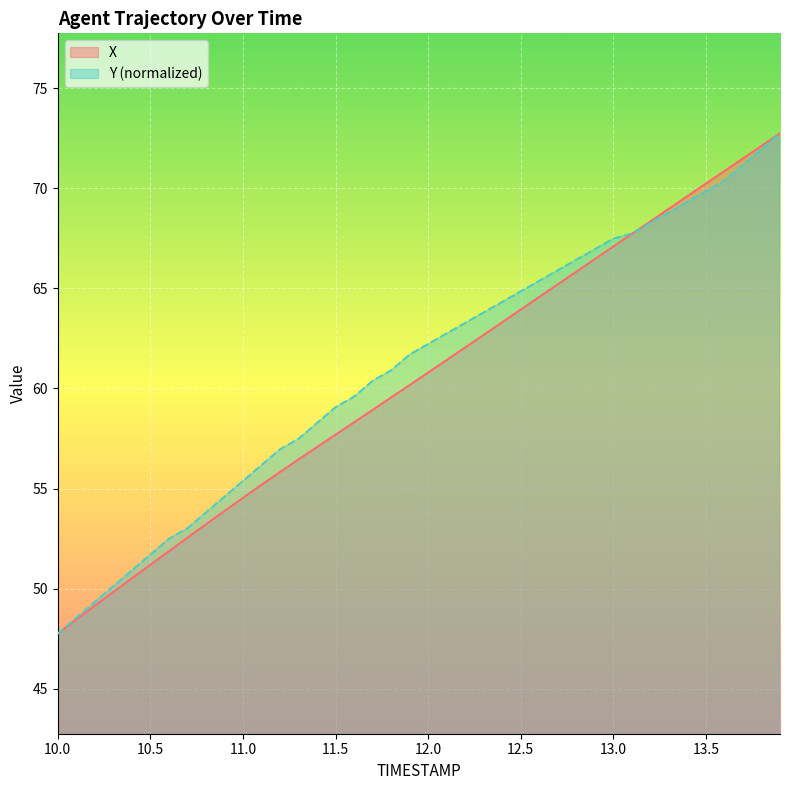

Is the value of Y (normalized) at 11.0 greater than the value of X at 12.0?

No